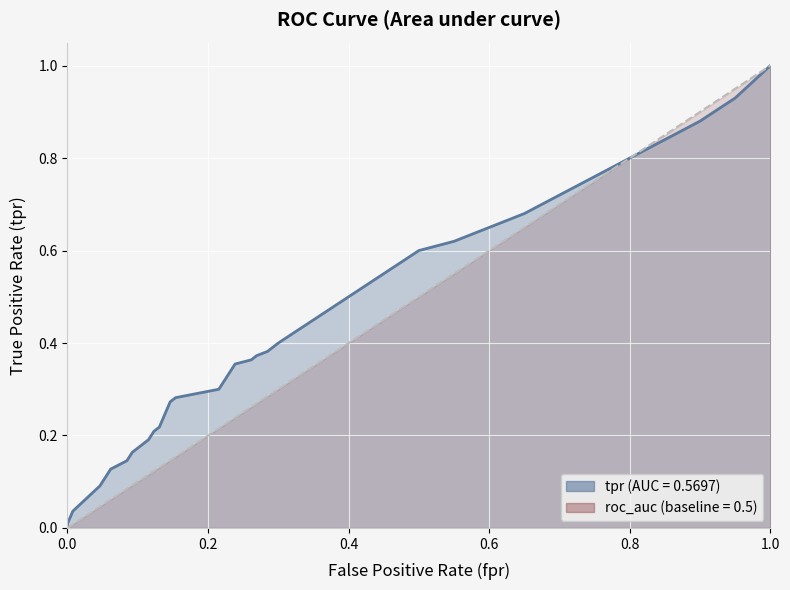

Is the value of fpr at 7 greater than the value of tpr at 7?

No